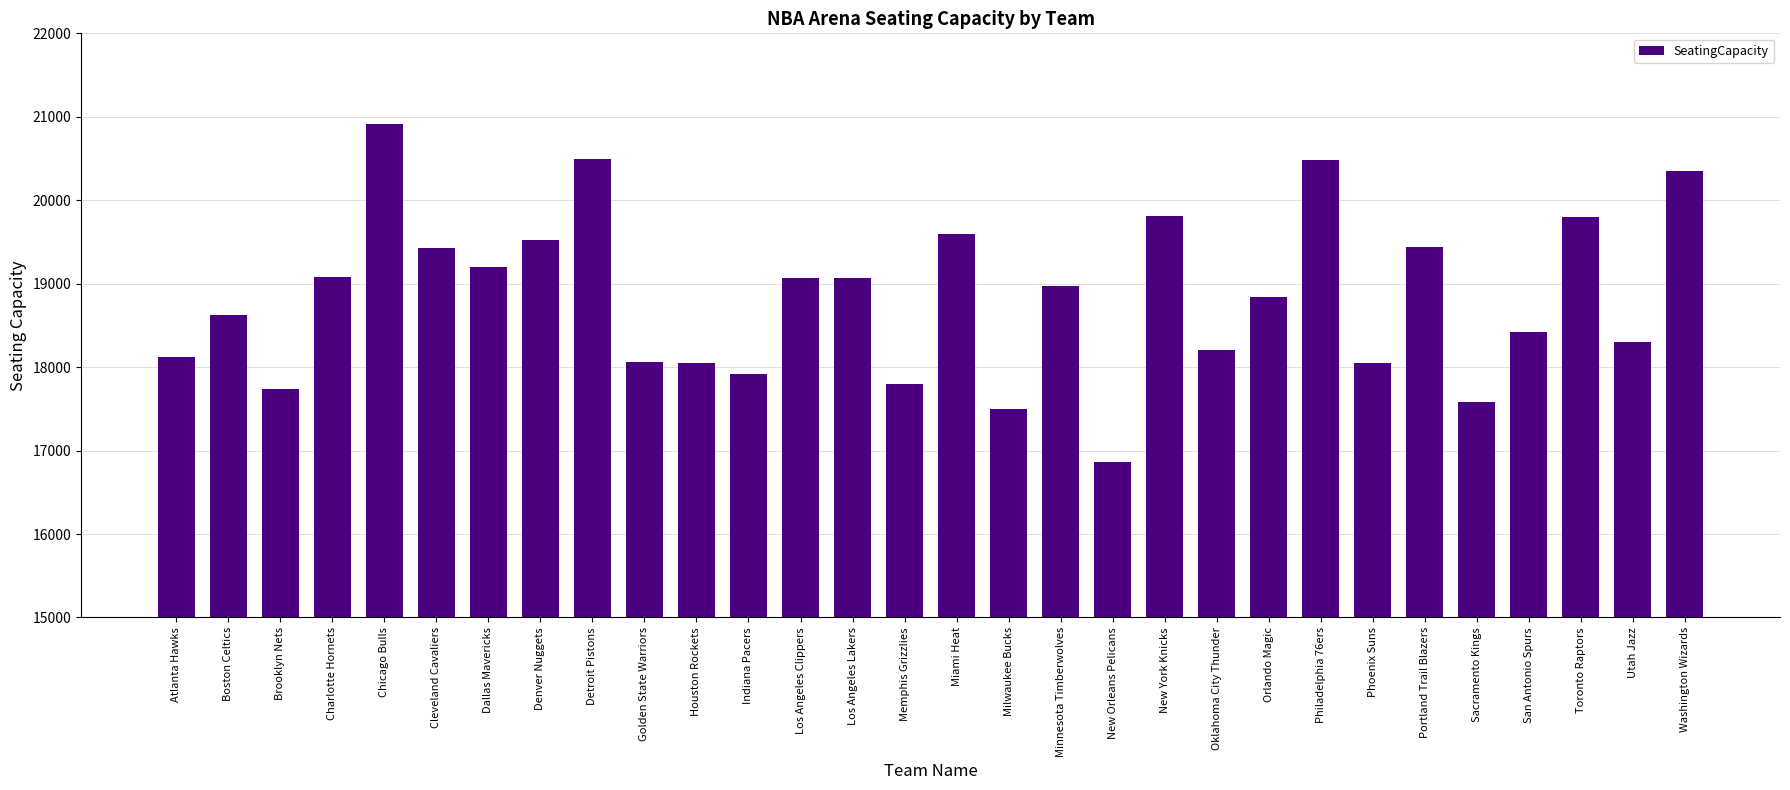

What is the value of the 8th bar from the left?

19520